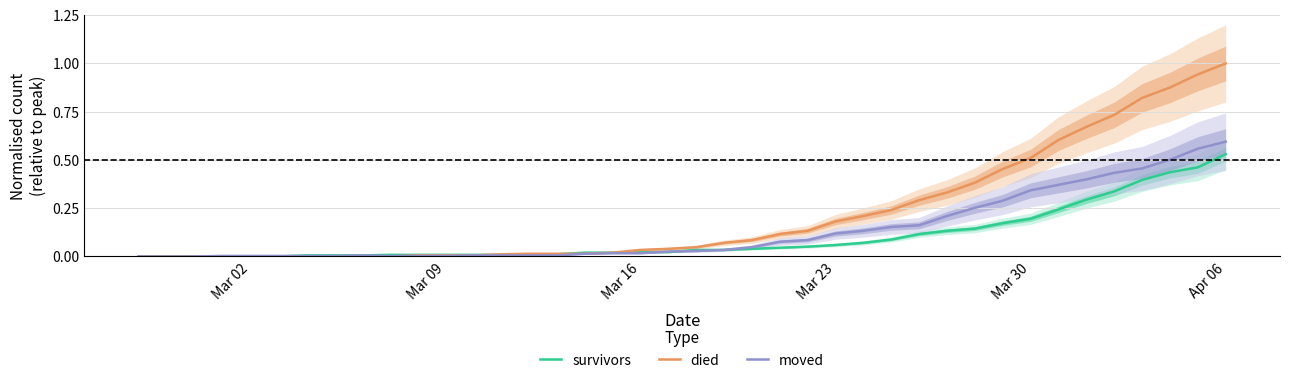

At which label does died reach its peak?

Apr 06